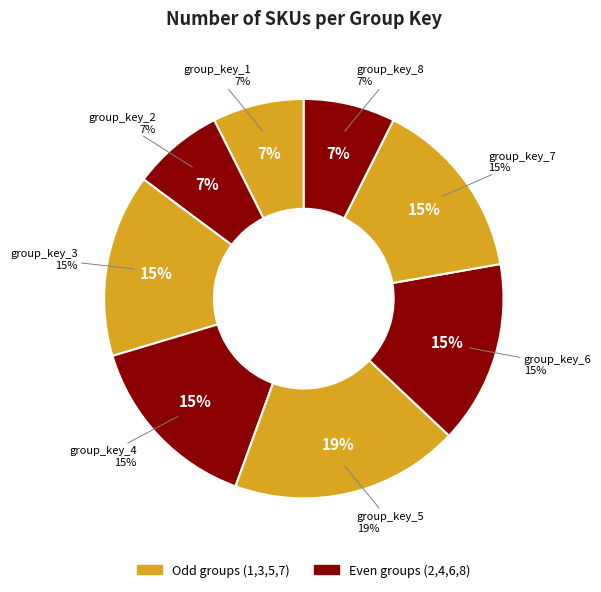

True or false: group_key_4 accounts for 15% of the total.

True